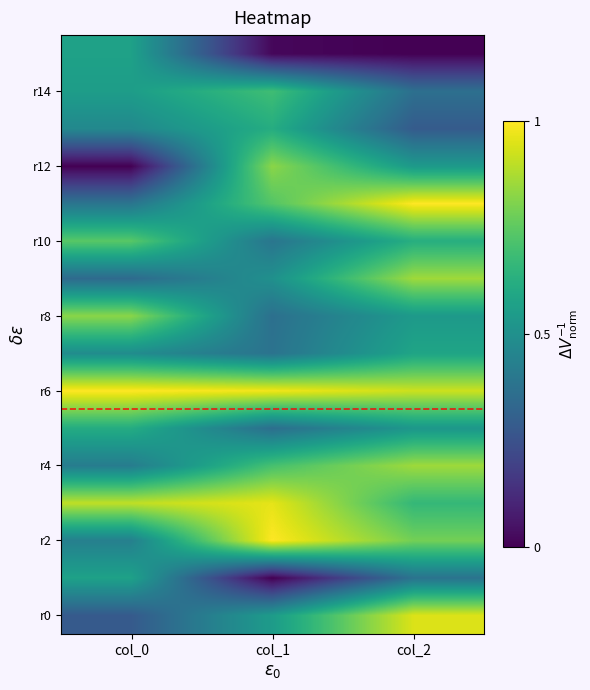

Between col_0 and col_2, which series saw the biggest shift?

r0